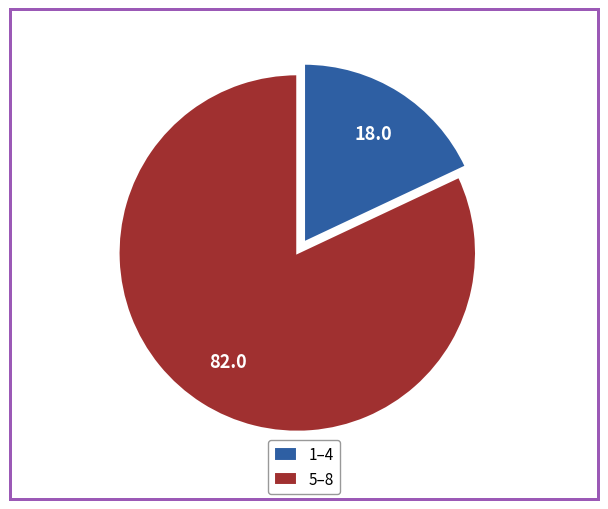

Combined, do 1–4 and 5–8 account for over 50%?

Yes